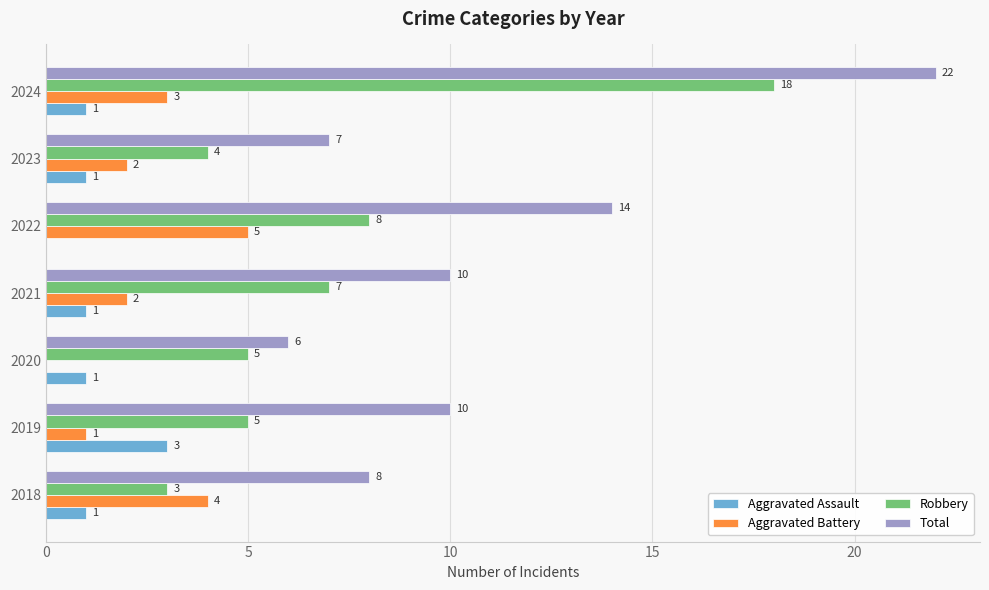

How many positive values does the Aggravated Assault series have?

6